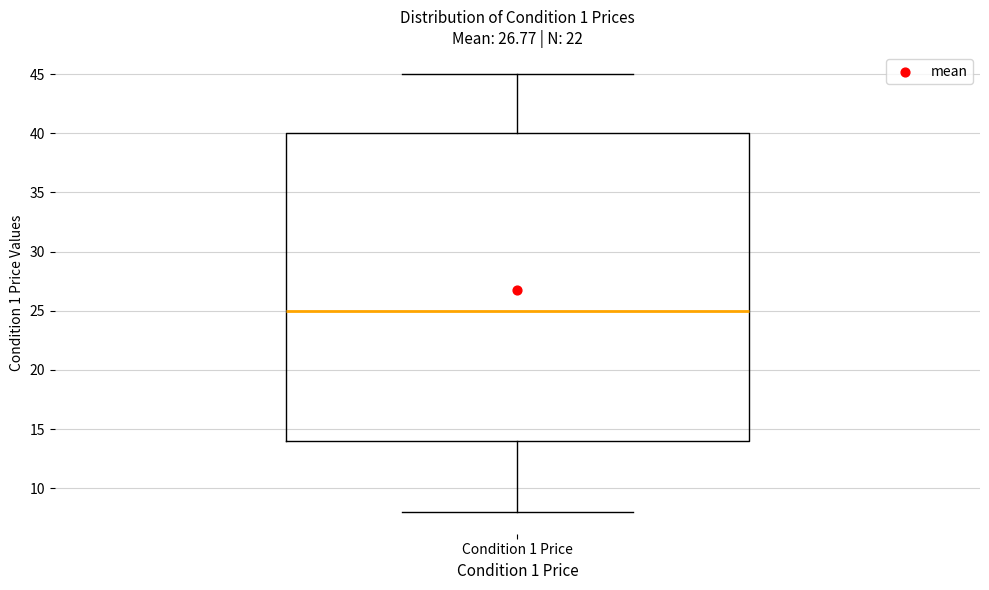

Transcribe this box plot: give where the median line is, the range the box spans, and where the two whiskers end, as read against the y-axis. The values are not printed on the chart, so give them approximately, as read against the axis.

median 25, box 14 to 40, whiskers 8 to 45